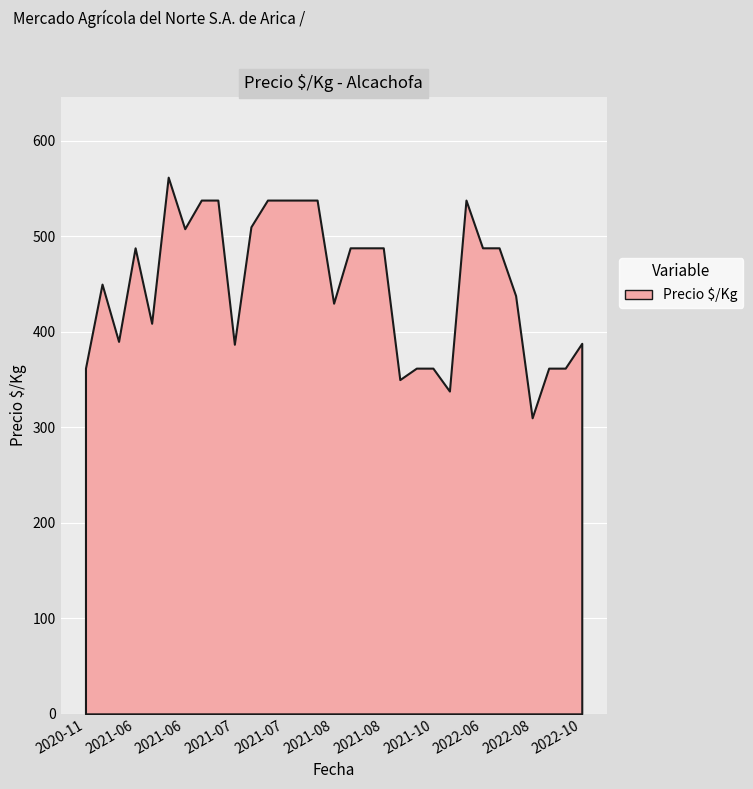

Reading left to right, list all the values displayed in this chart.

2021-08-27=488	2022-05-25=538	2021-10-13=362	2021-08-25=488	2021-07-28=538	2022-09-23=362	2021-06-30=508	2021-06-30=538	2020-11-25=362	2022-07-27=438	2022-08-12=310	2021-06-16=488	2020-12-02=450	2021-08-11=430	2021-08-18=488	2022-10-25=388	2021-07-14=538	2021-06-09=390	2021-07-07=538	2021-07-07=387	2021-07-07=510	2021-10-20=338	2021-08-04=538	2021-09-29=350	2022-09-02=362	2021-07-21=538	2021-10-14=362	2022-06-30=488	2022-07-20=488	2021-06-23=409	2021-06-23=562